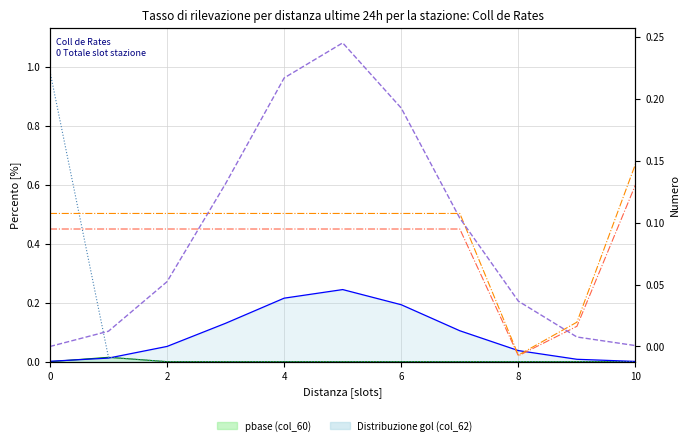

At which label is pOK (col_61) closest to 0?

4